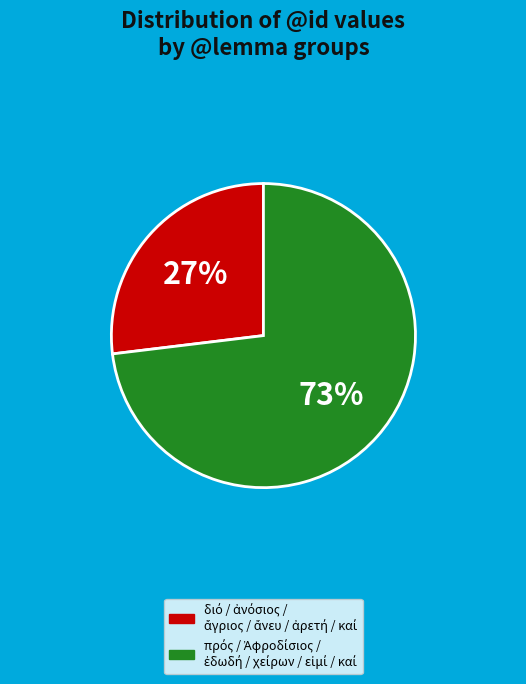

To the nearest percent, what is the difference between the largest and smallest slice percentages?

46%